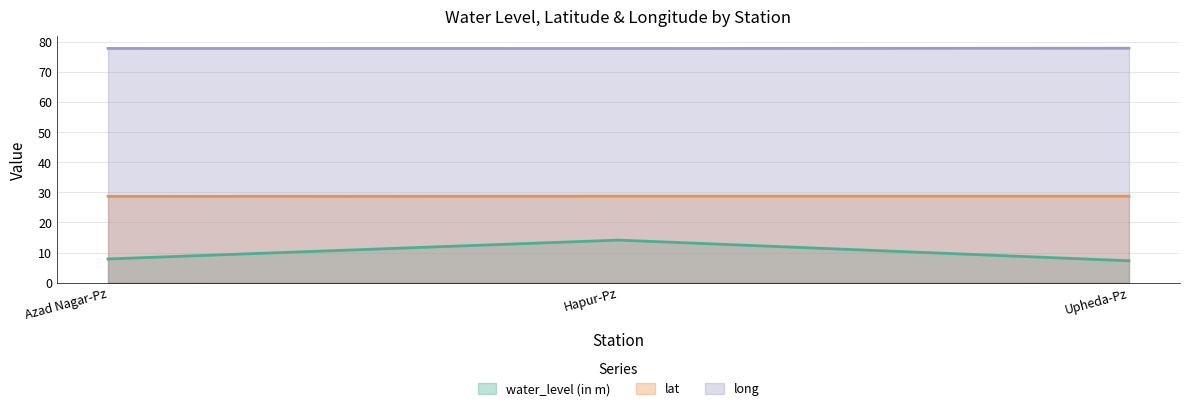

The value of water_level (in m) at Hapur-Pz is 14.1. True or false?

True